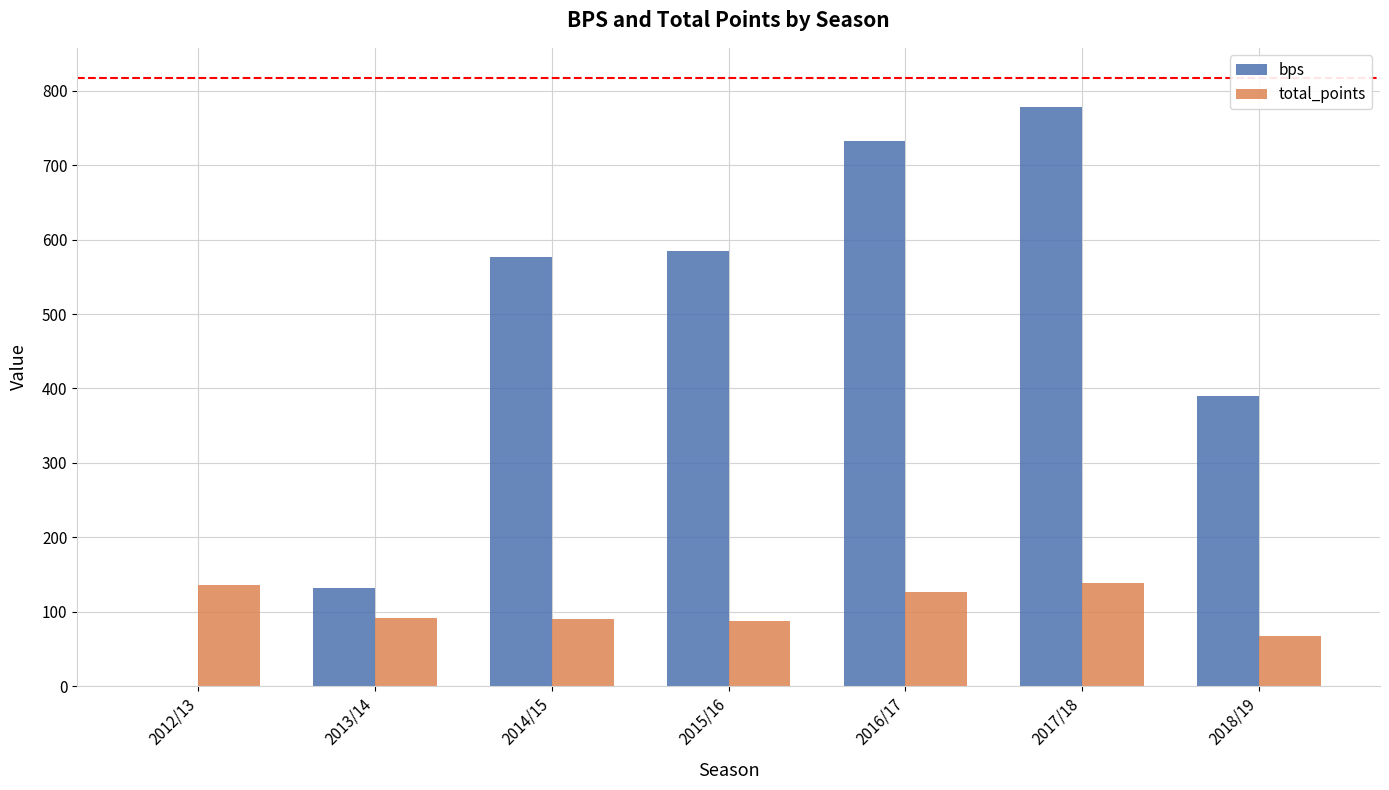

What is the greatest value displayed?

778